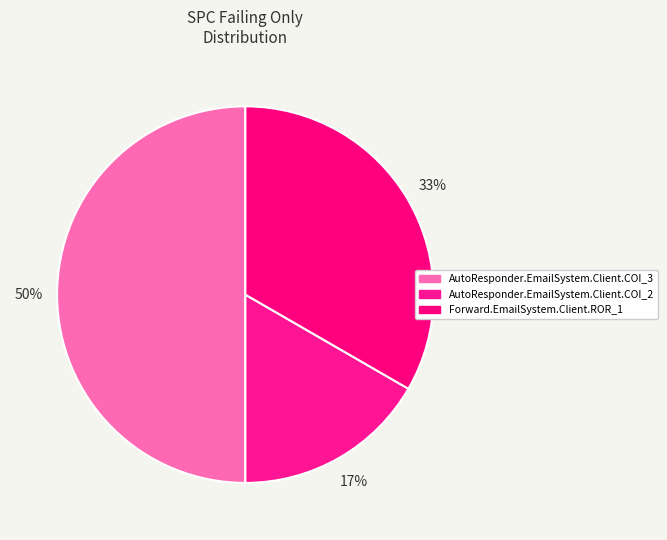

Is the sum of AutoResponder.EmailSystem.Client.COI_2 and AutoResponder.EmailSystem.Client.COI_3 greater than half?

Yes